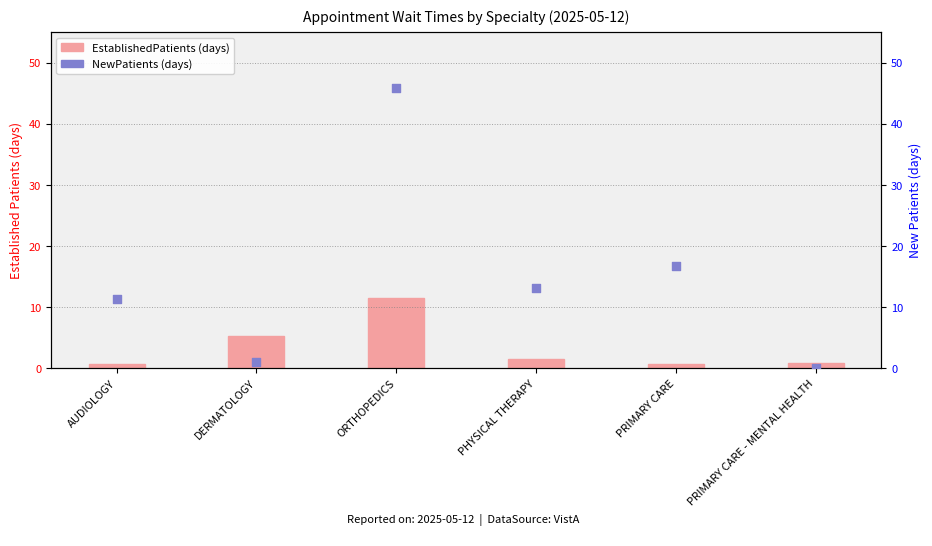

Which series contains the lowest Y value?

NewPatients (wait, days)